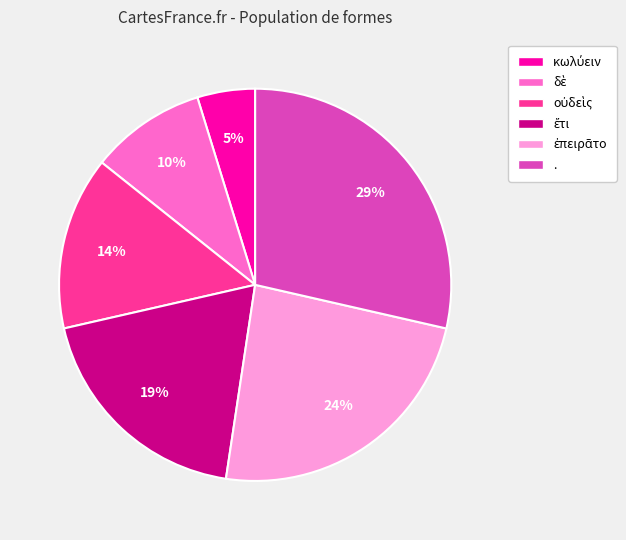

Is there any slice that represents more than half of the pie?

No